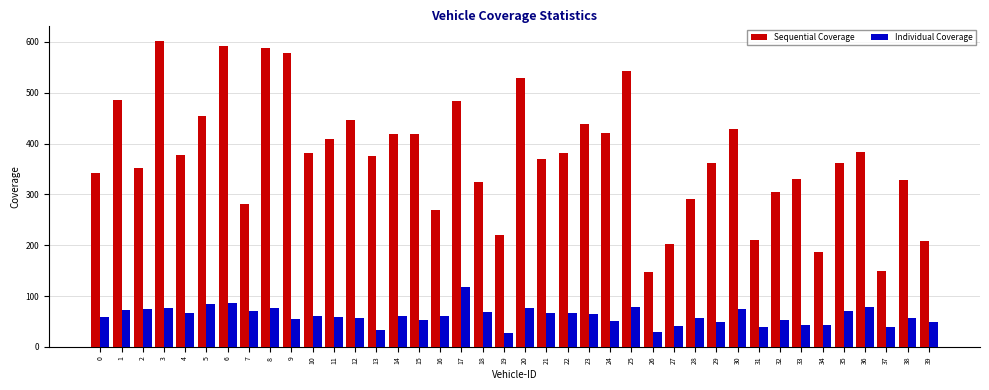

How many bars are there in total?

80